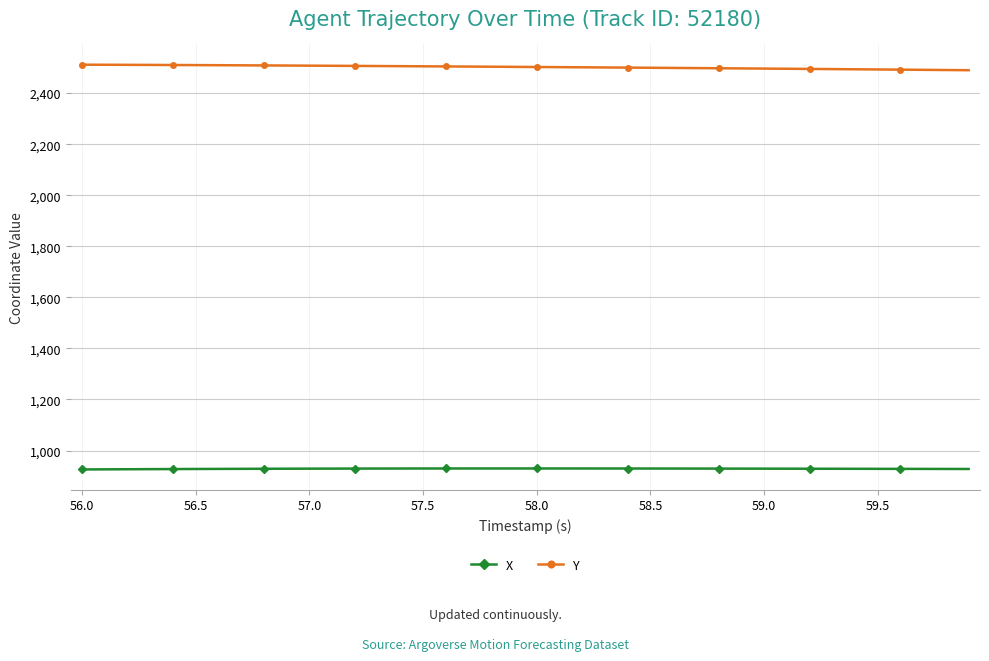

True or false: Y and X intersect in this chart.

False